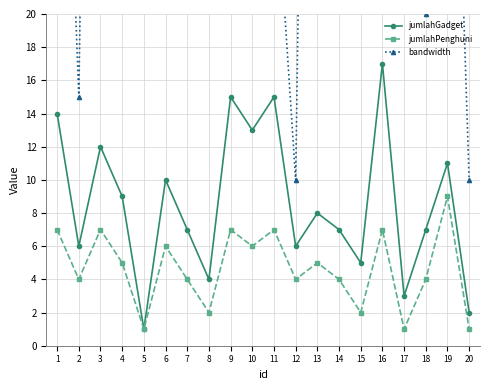

Where is the first local minimum for bandwidth?

2